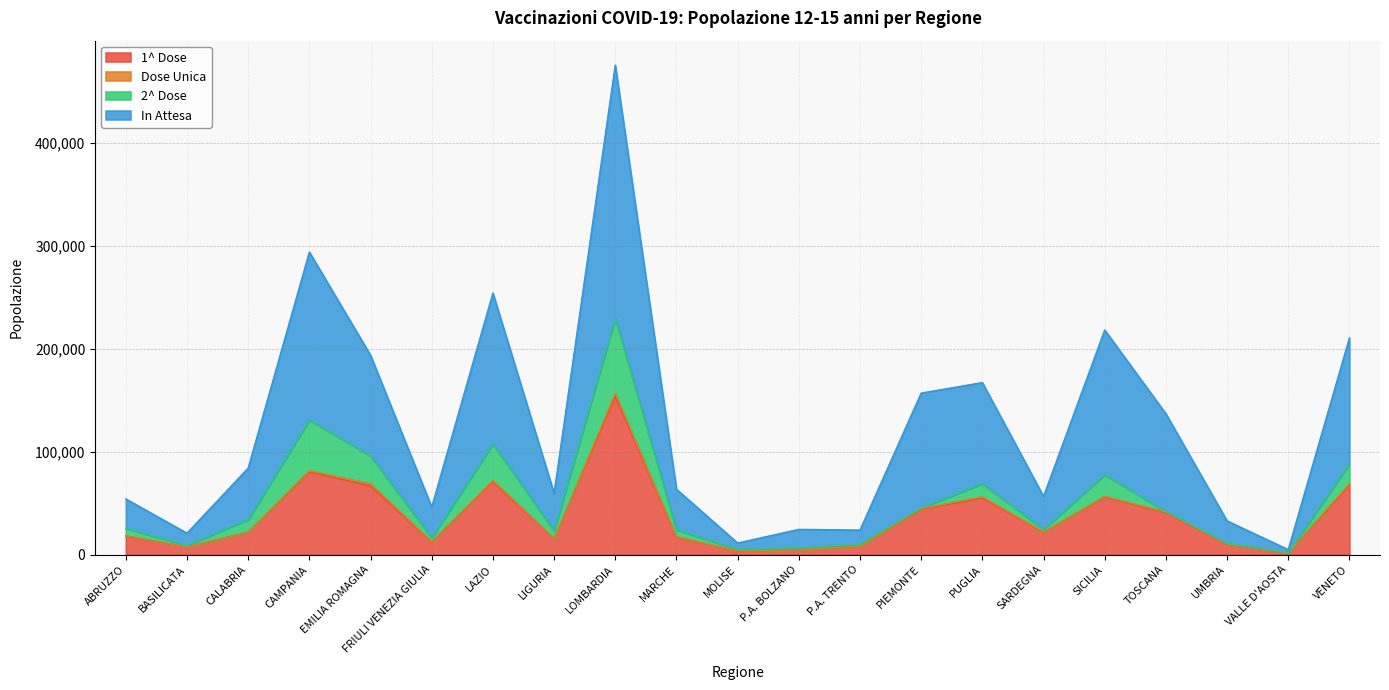

In In Attesa, how many points are higher than both neighbors (excluding endpoints)?

6